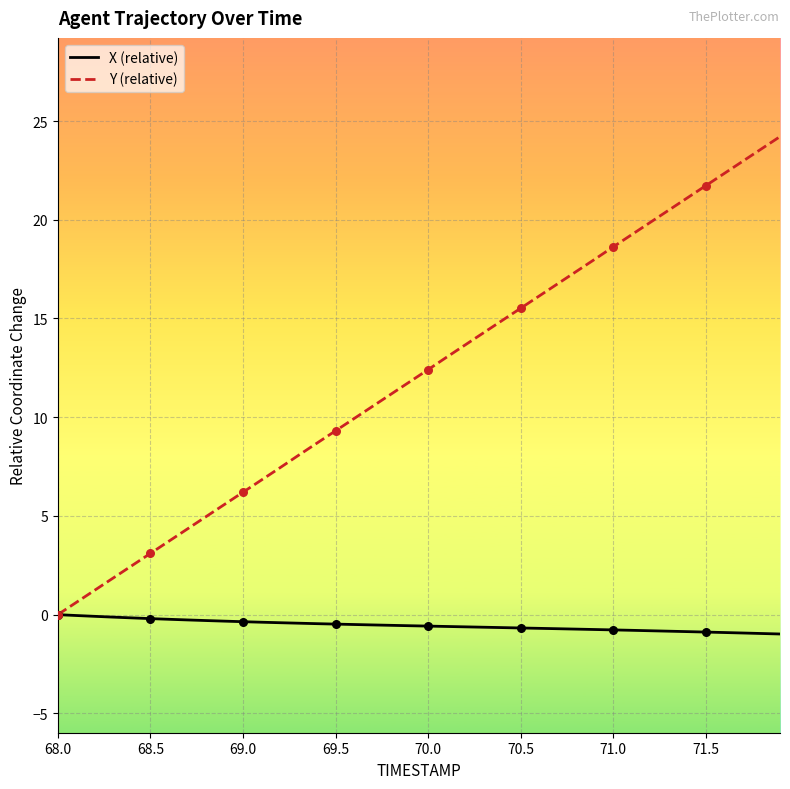

What are all the series names shown in the legend?

X (relative), Y (relative)